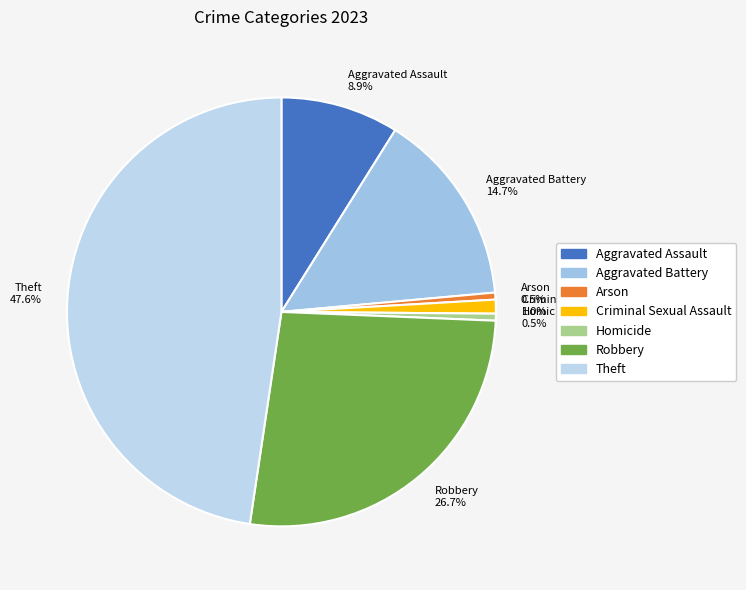

Does Robbery represent more than half of the total?

No